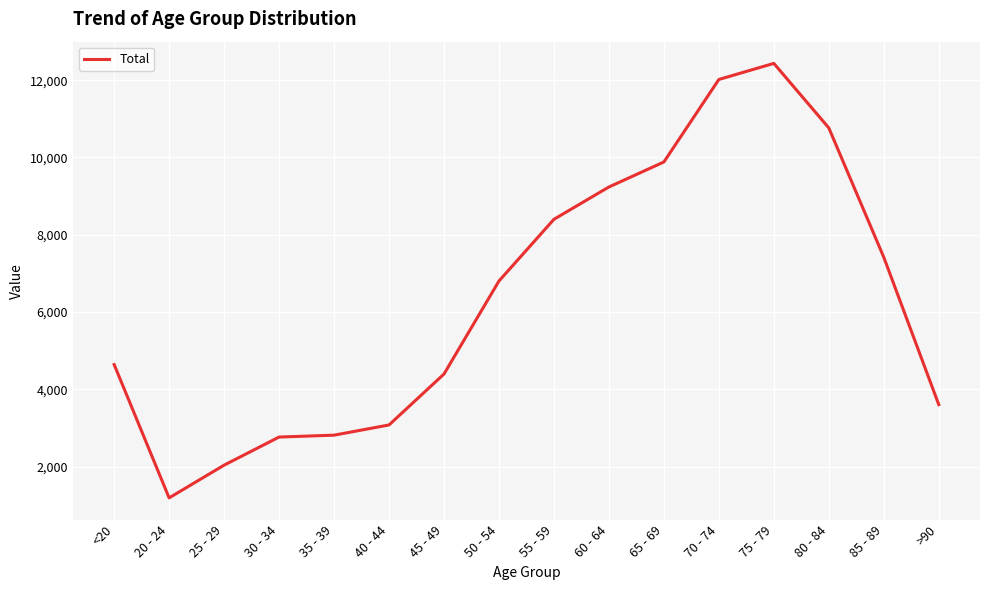

Which category has the highest value across all series?

75 - 79